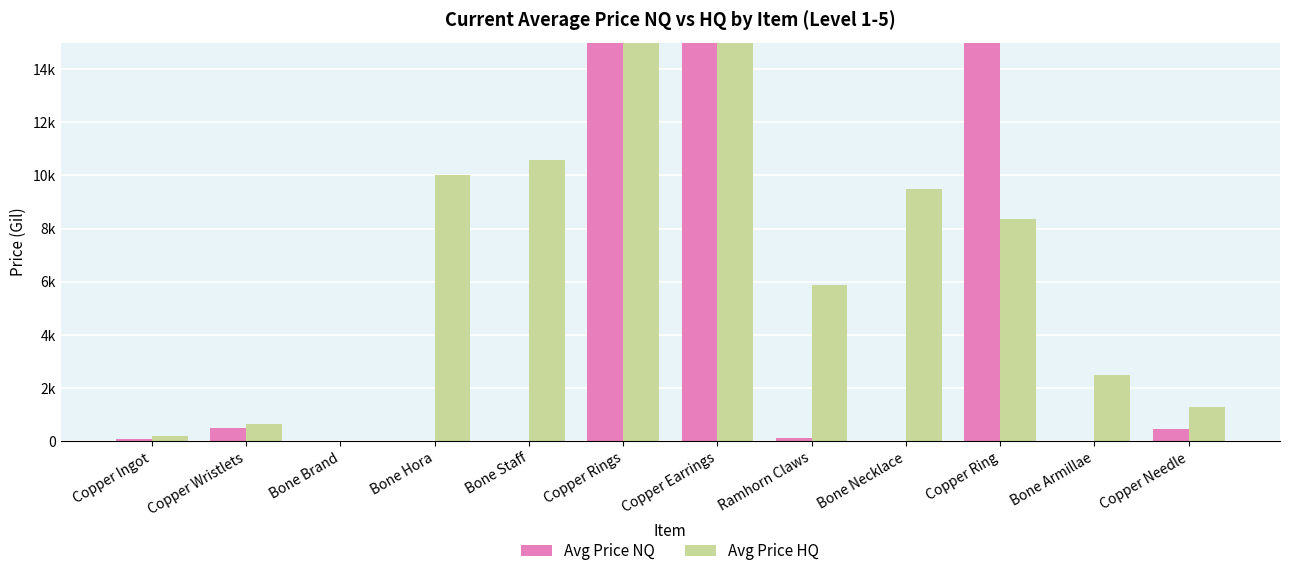

Which series has the largest total across all categories?

Avg Price NQ